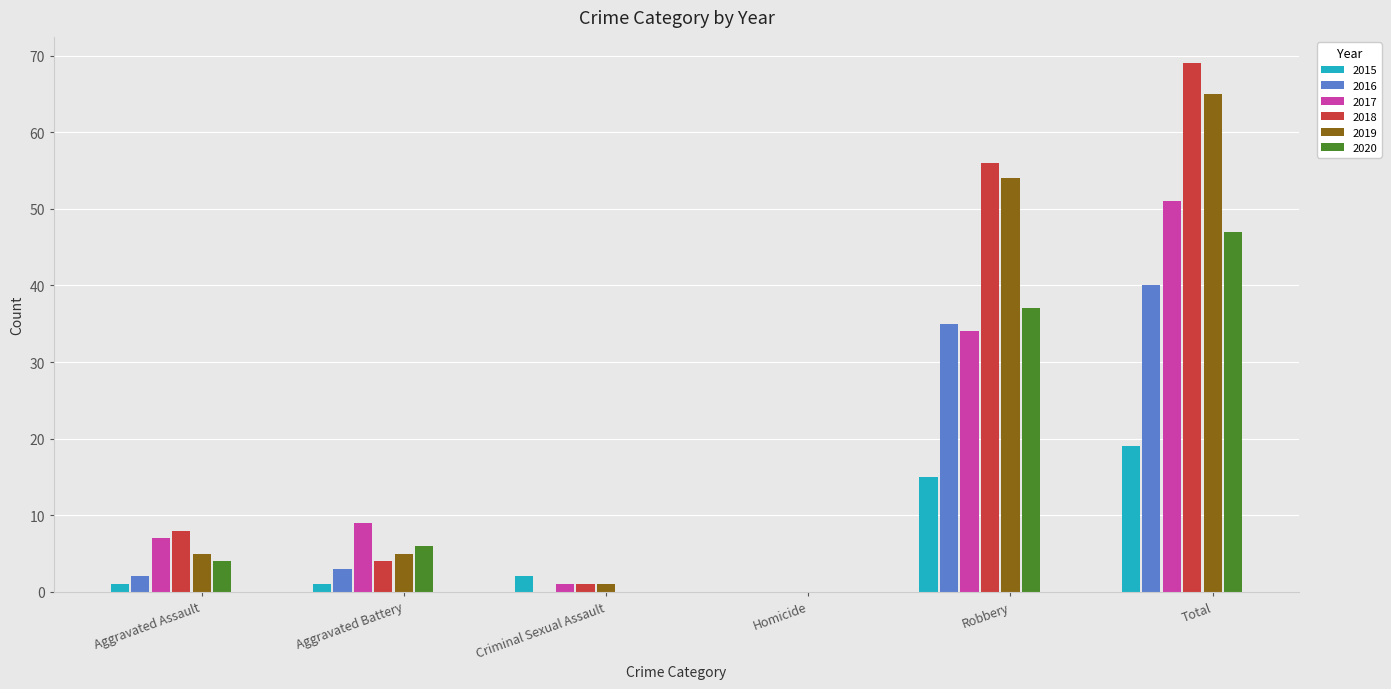

Where is 2020 nearest to the value 23?

Robbery